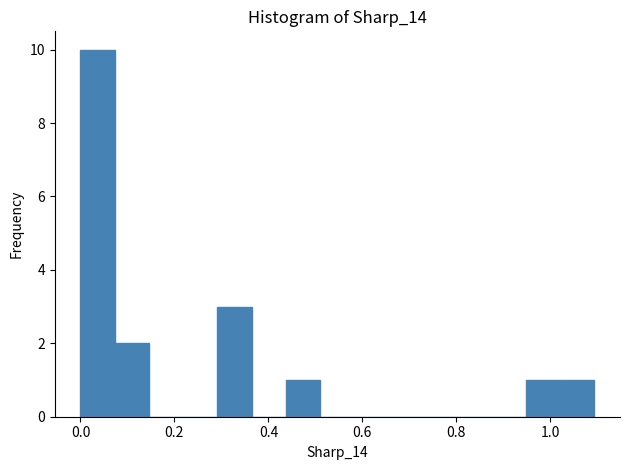

Around what value on the x-axis is the tallest bar? Give the approximate position of its centre, as read against the axis.

0.04